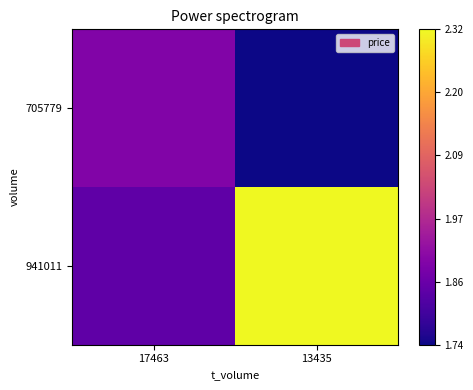

Between 13435 and 17463, which is larger?

13435